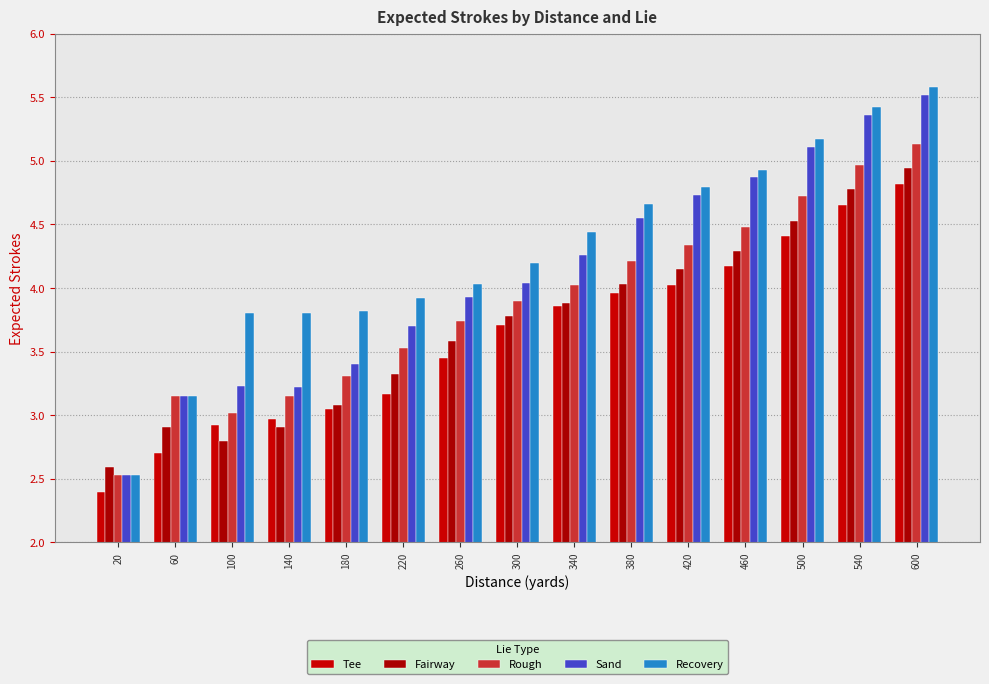

Which series changed the most between 340 and 540?

Sand